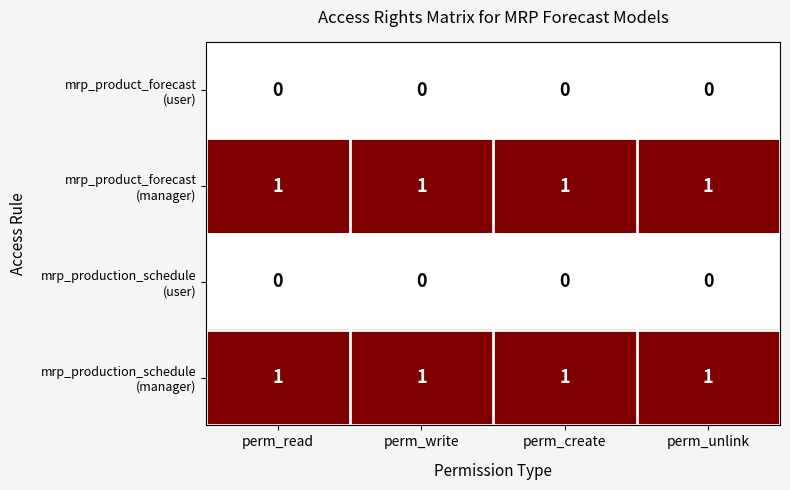

At how many categories does at least one series exceed 0?

4